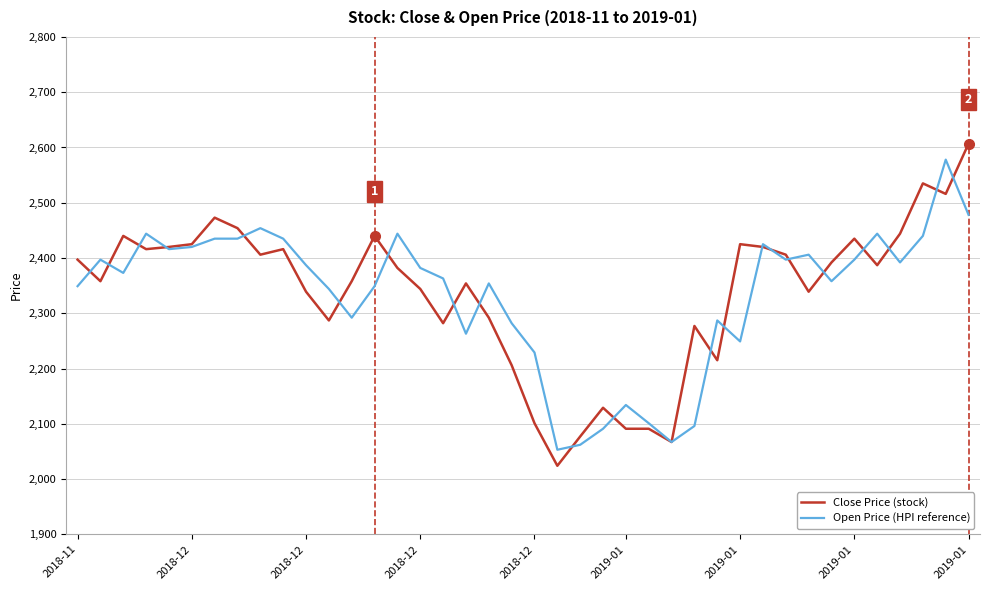

What is the minimum value for Close Price (stock)?

2024